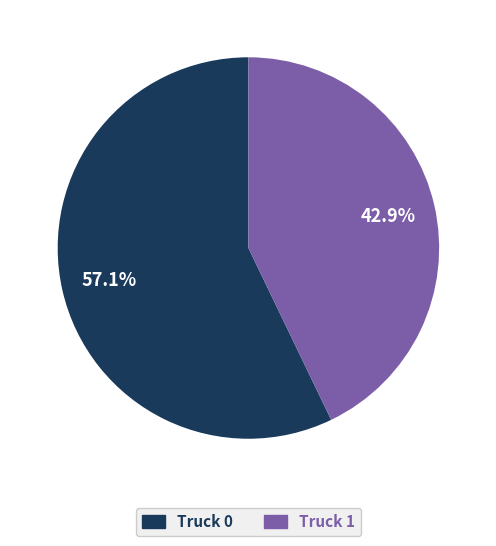

To the nearest percent, what percentage of the pie is Truck 0?

57%